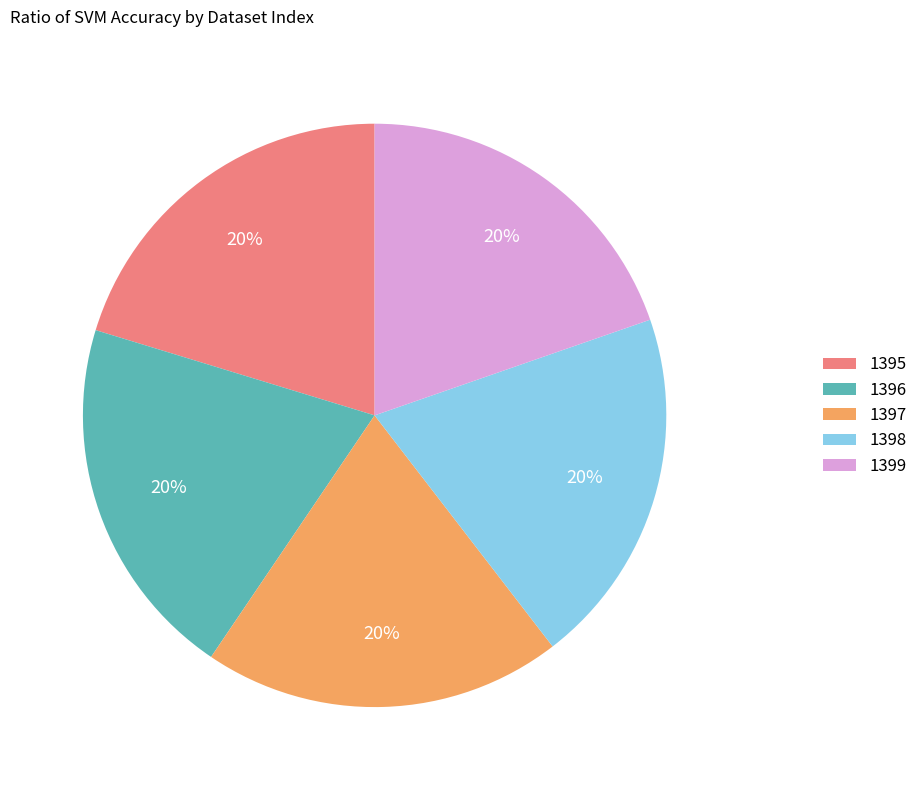

True or false: 1398 accounts for 20% of the total.

True